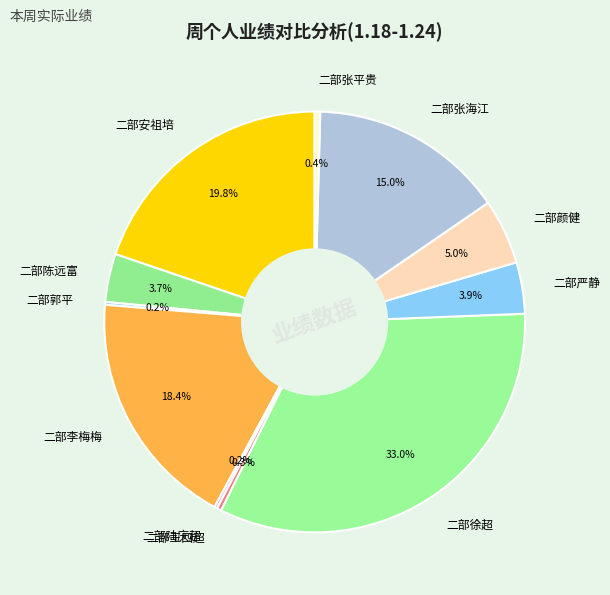

Approximately how many times larger is the value at 二部安祖培 compared to 二部徐超?

0.6